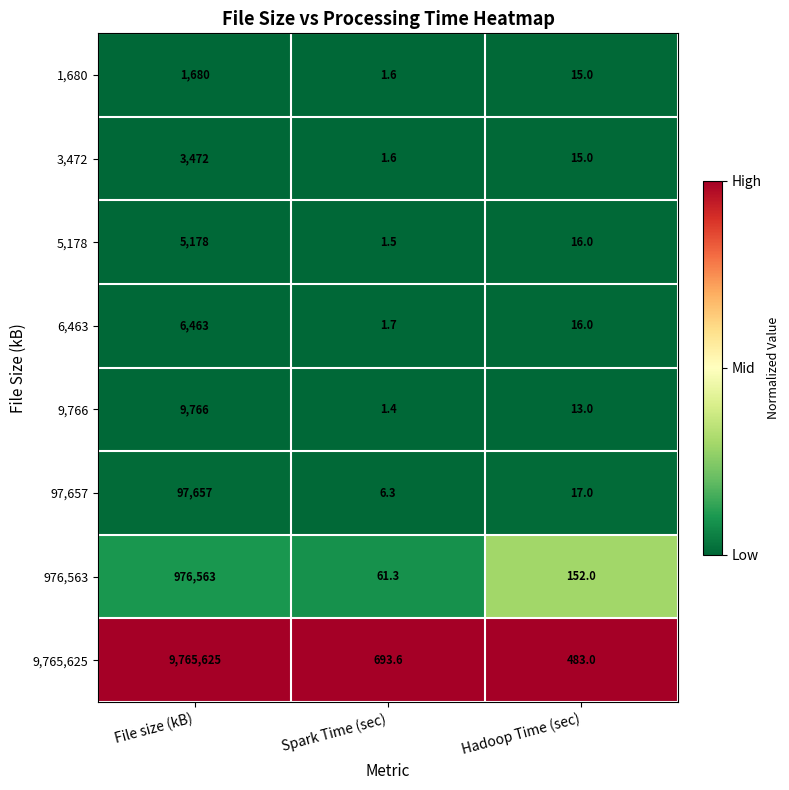

How many series are shown in this chart?

8